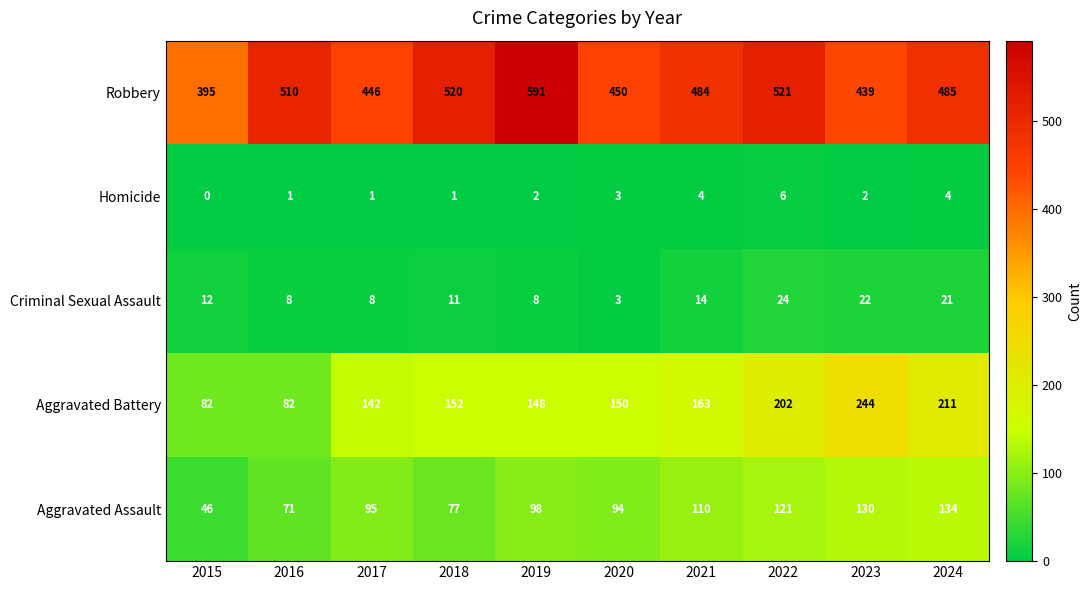

What is the sum of the Aggravated Battery values at 2016 and 2020?

232